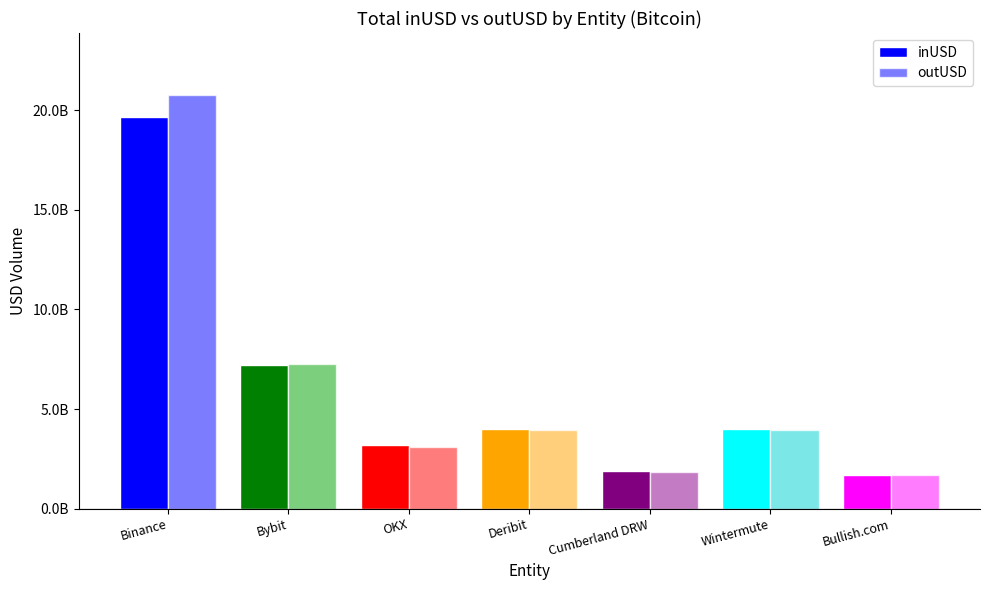

List the series in order of their overall mean, highest first.

outUSD, inUSD